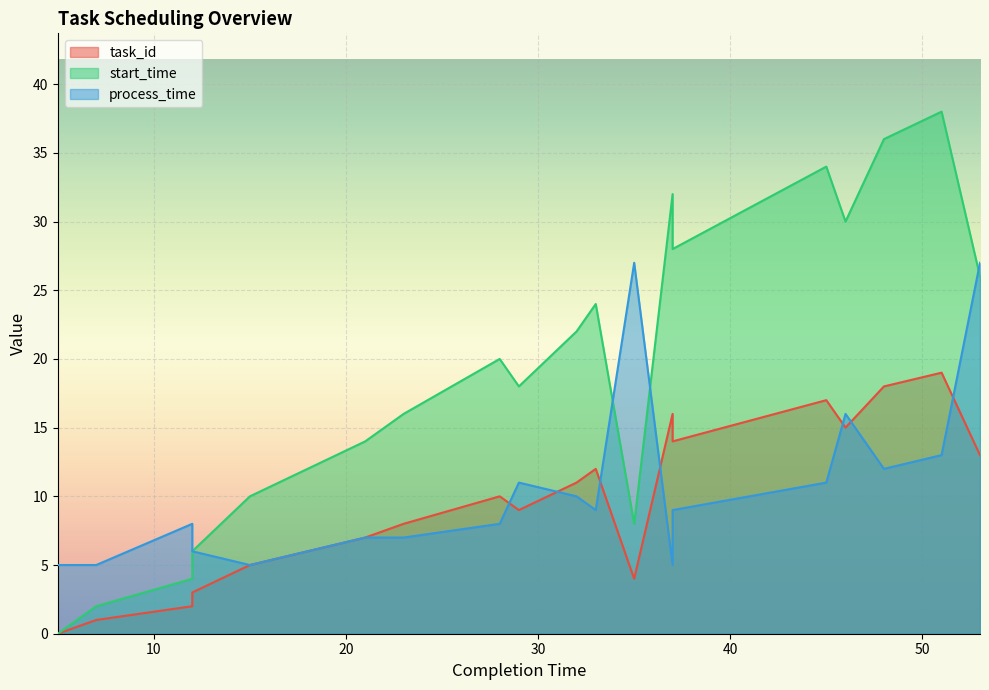

What are all the series names shown in the legend?

task_id, start_time, process_time